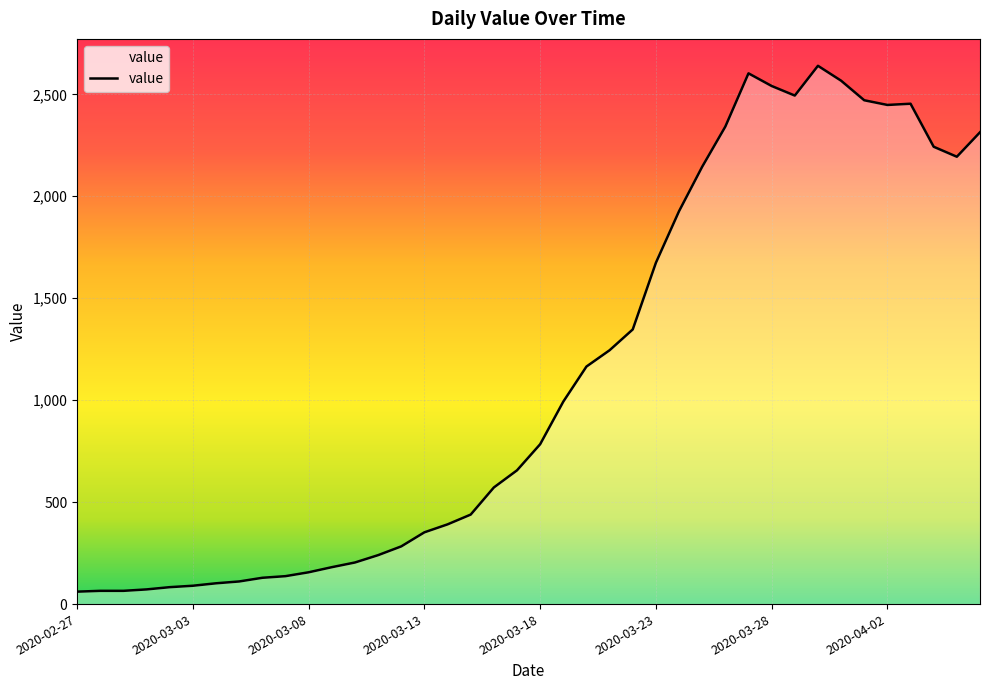

What is the maximum value shown in the chart?

2640